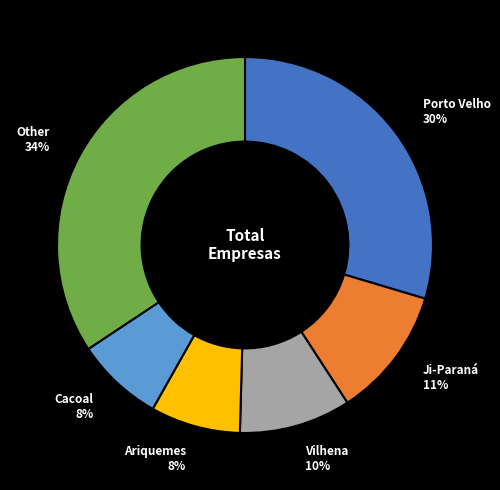

How many slices are in this pie chart?

6